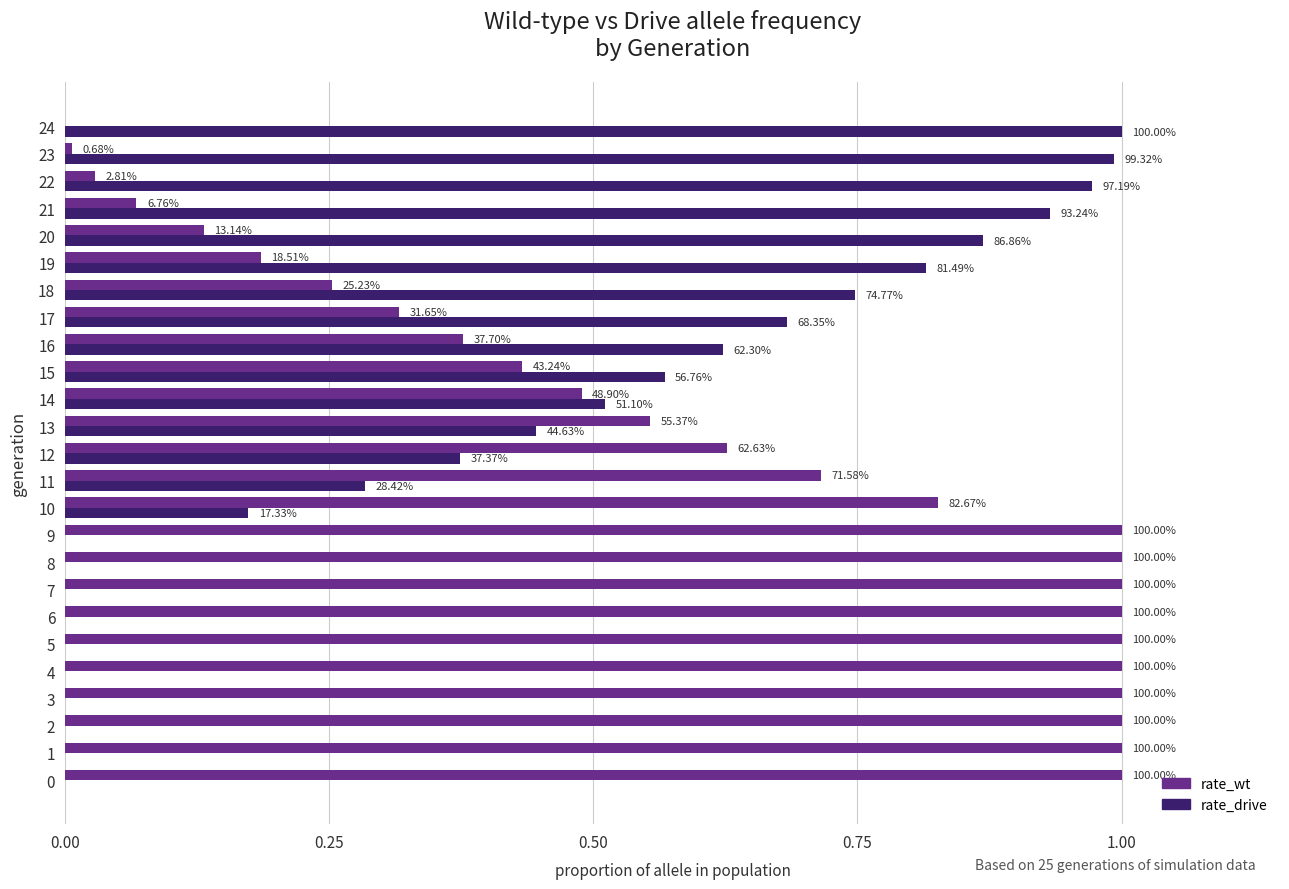

List the series in order of their overall mean, highest first.

rate_wt, rate_drive